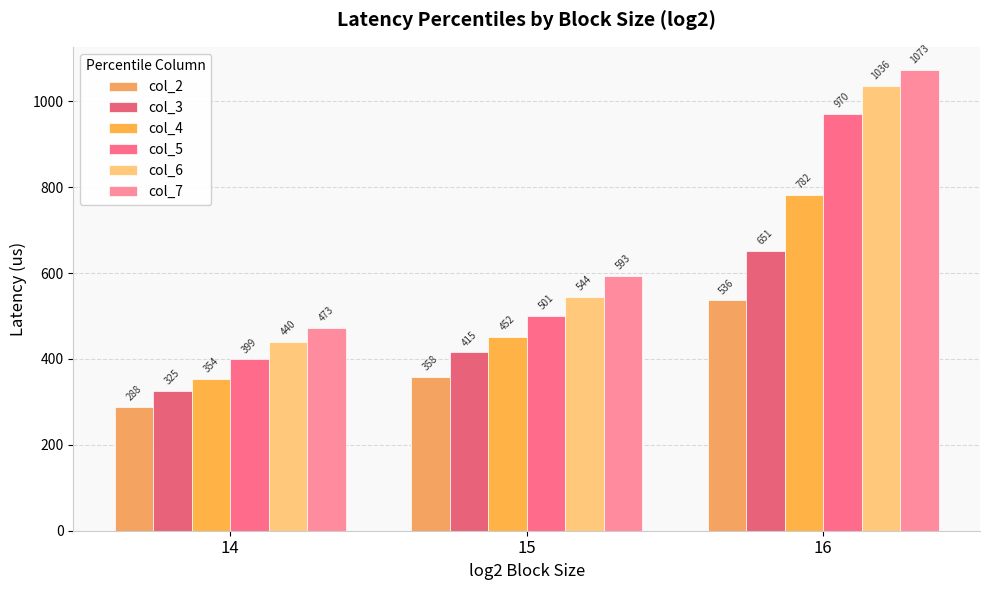

How many bars are there in each group?

6